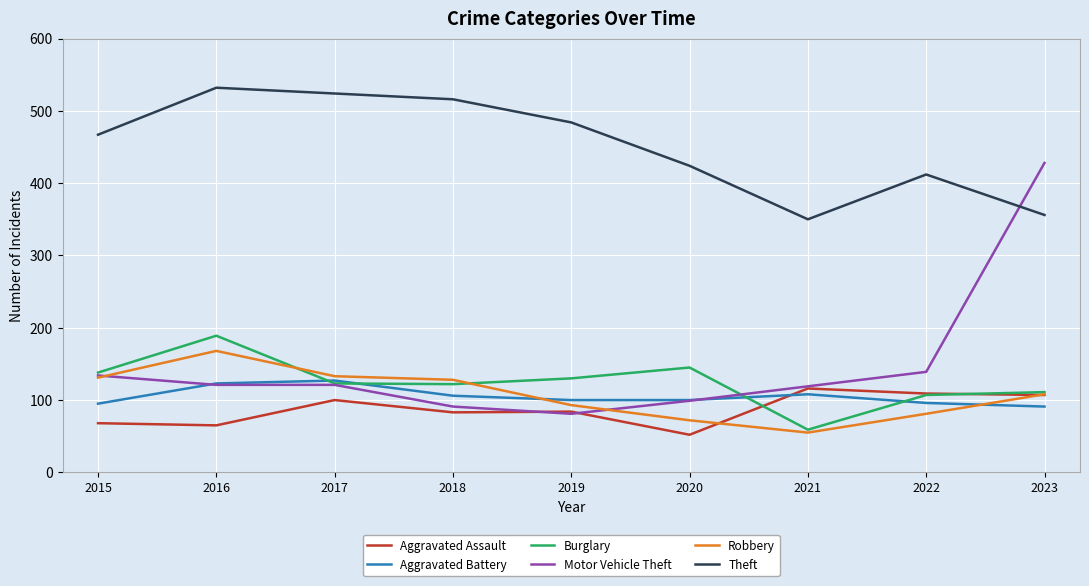

How many distinct data groups are displayed?

6